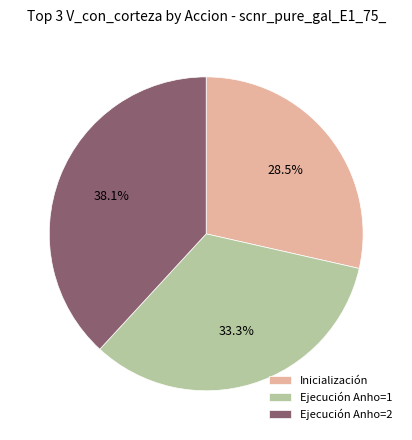

Combined, what portion of the pie is Ejecución Anho=2 and Ejecución Anho=1?

71.5%